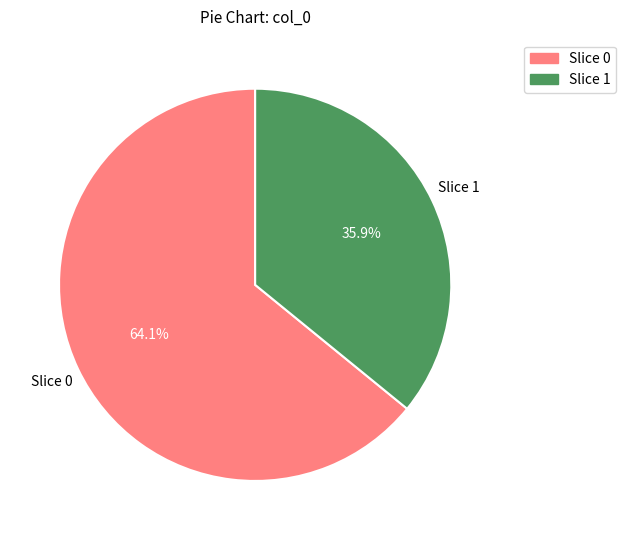

What is the total percentage of Slice 1 and Slice 0?

100.0%